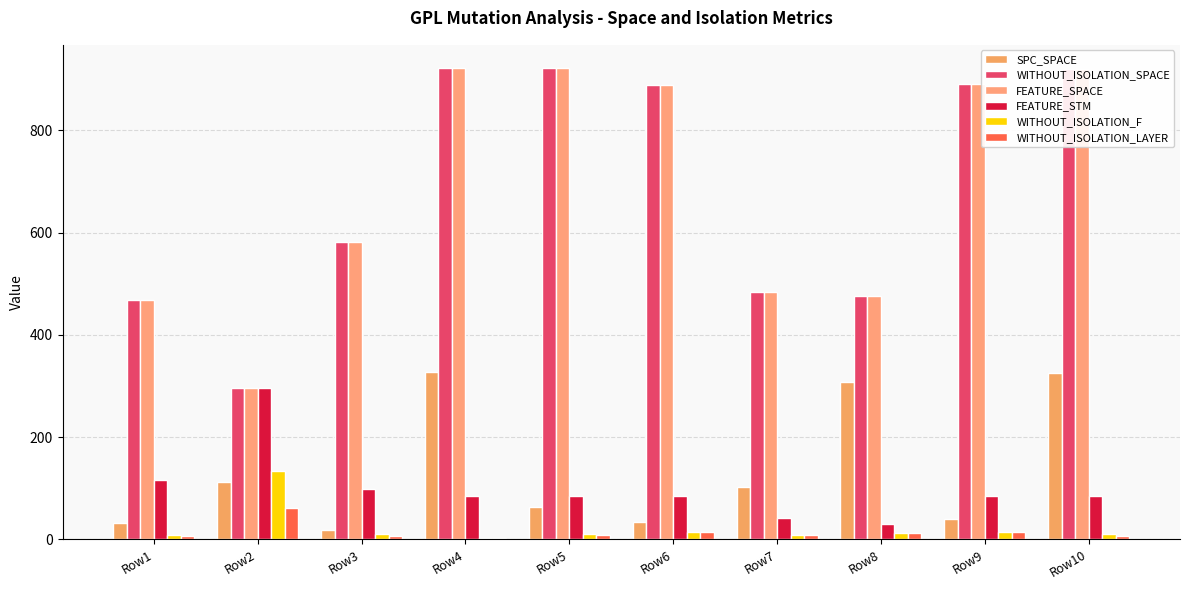

What is the average value of the WITHOUT_ISOLATION_LAYER series?

14